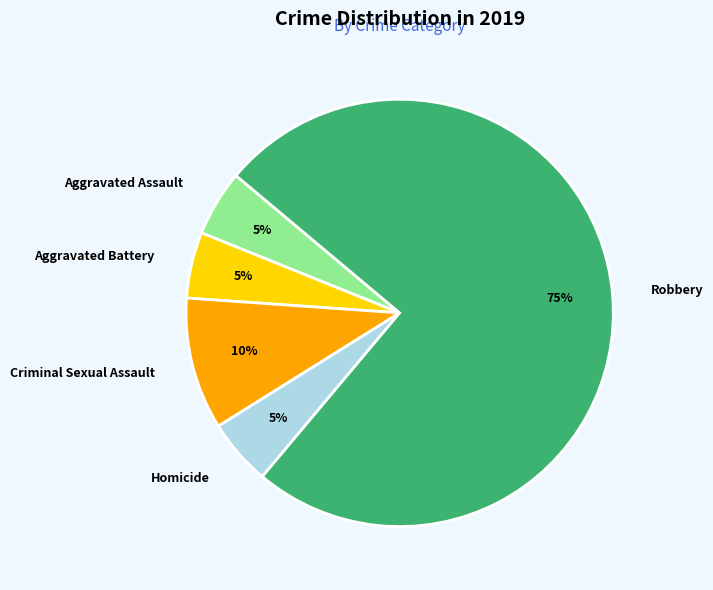

Count the number of slices in the pie.

5